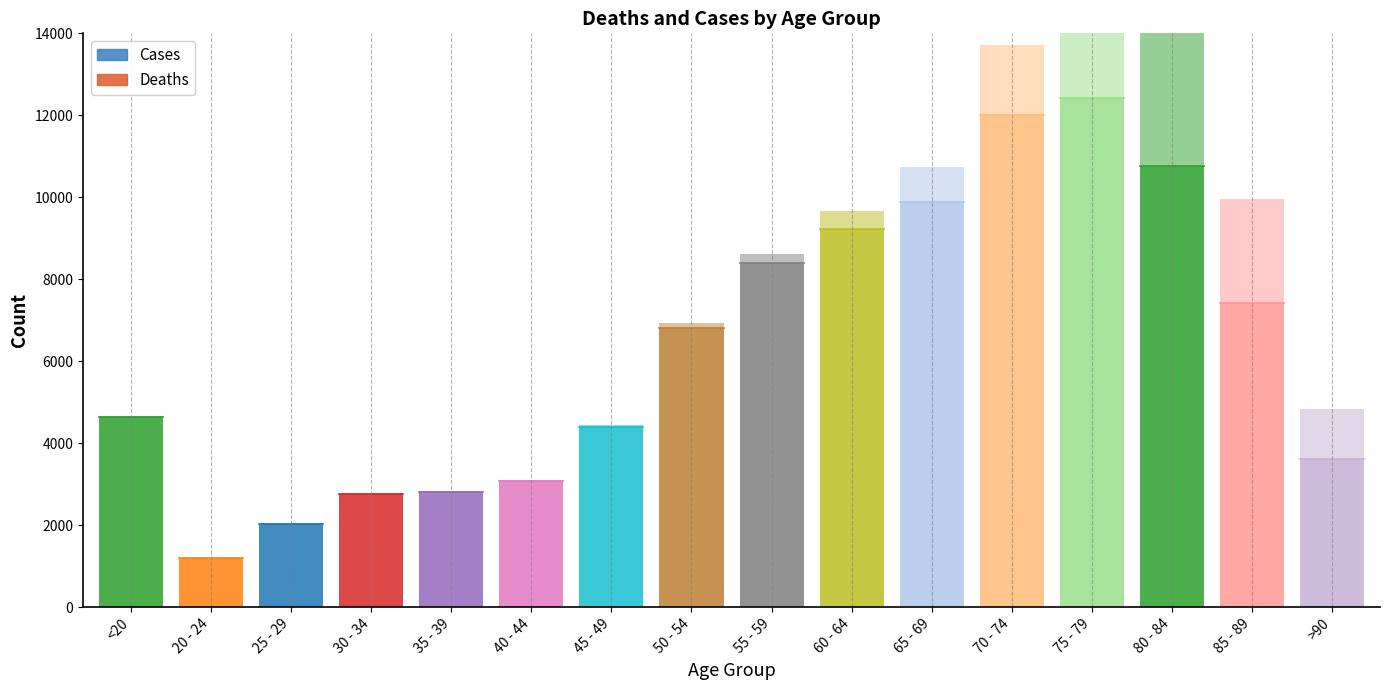

What is the value of the Cases point at the 10th from the left?

9236